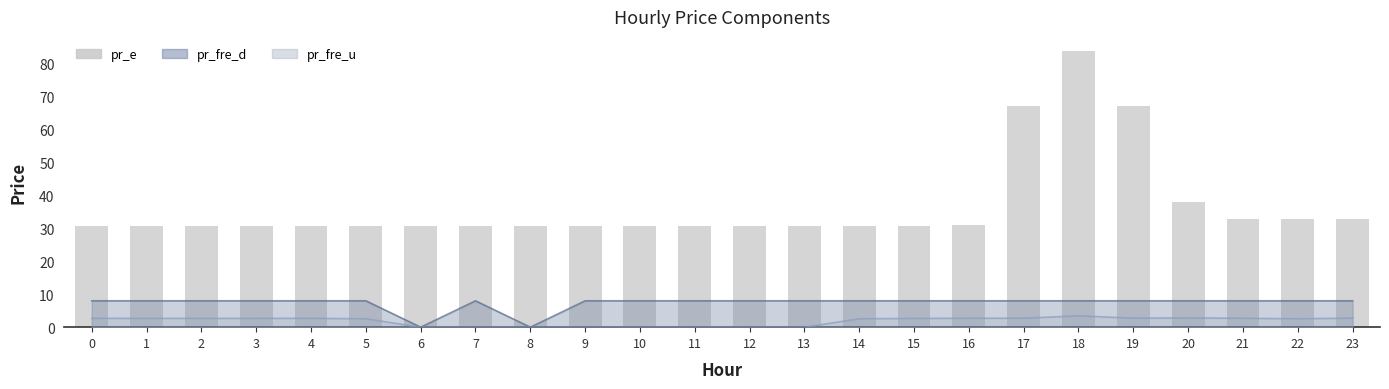

Reading right to left, list all the values displayed in this chart.

23=32.7	22=32.7	21=32.7	20=38.0	19=67.2	18=83.8	17=67.1	16=30.8	15=30.7	14=30.7	13=30.7	12=30.7	11=30.7	10=30.7	9=30.7	8=30.7	7=30.7	6=30.7	5=30.7	4=30.7	3=30.7	2=30.7	1=30.7	0=30.7